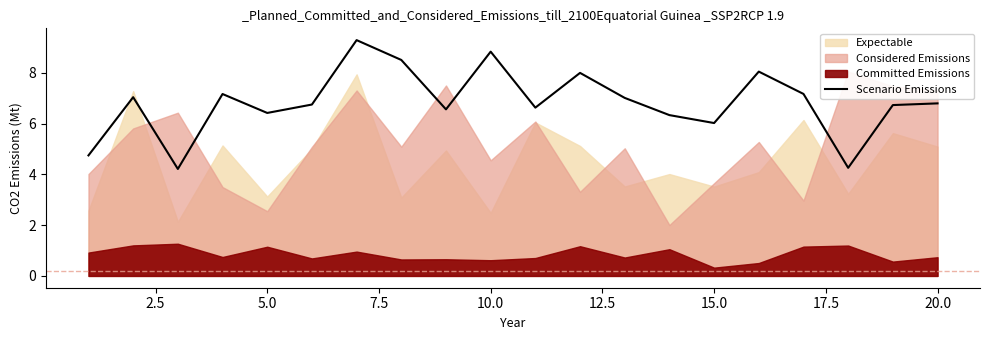

The Scenario Emissions series shows 8.8 at 5.0. True or false?

False